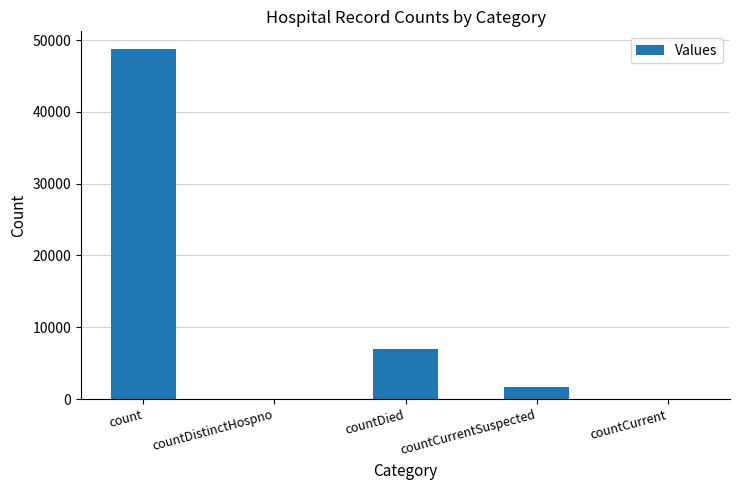

How many series are shown in this chart?

1